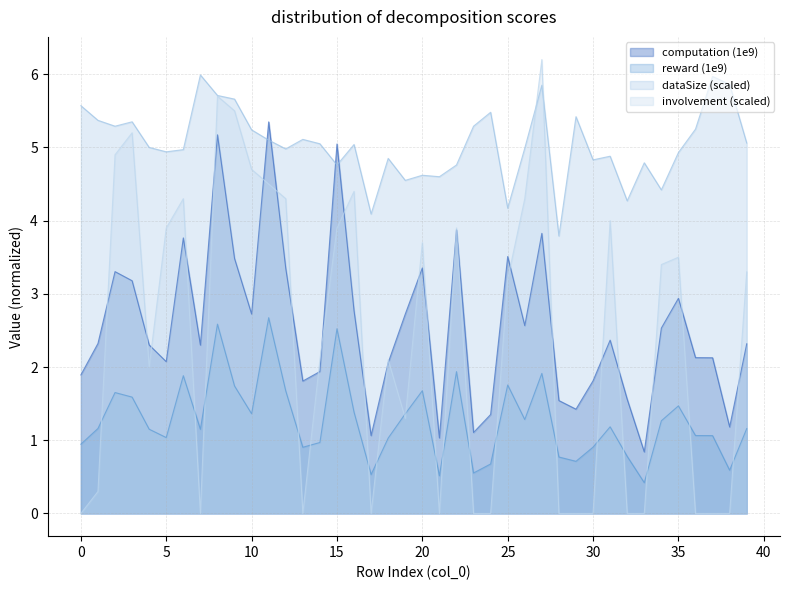

Is the value of involvement_history at 11 greater than the value of reward at 19?

Yes